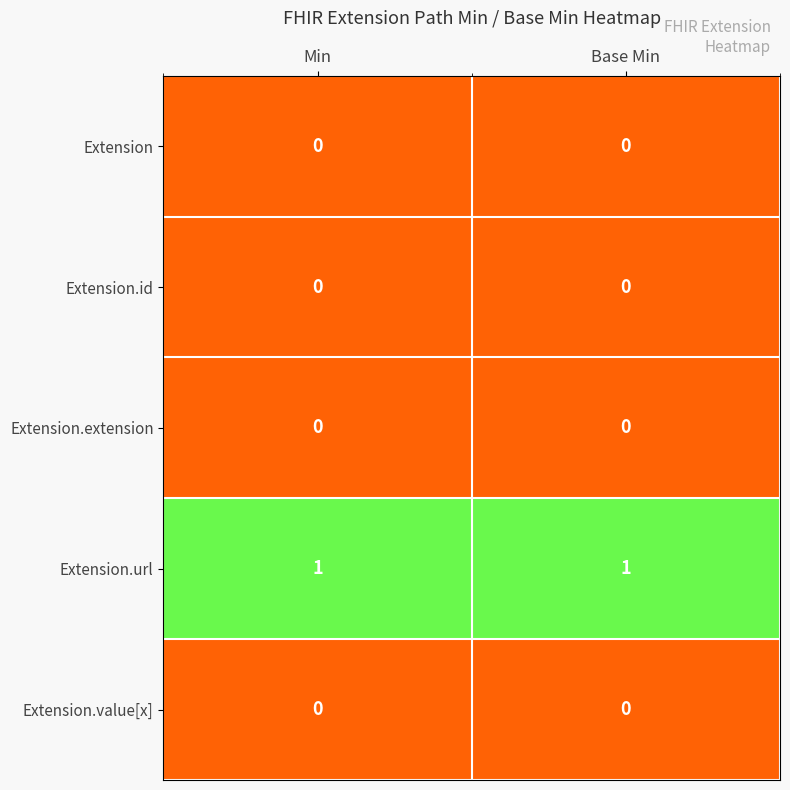

Which series has the largest total across all categories?

Extension.url